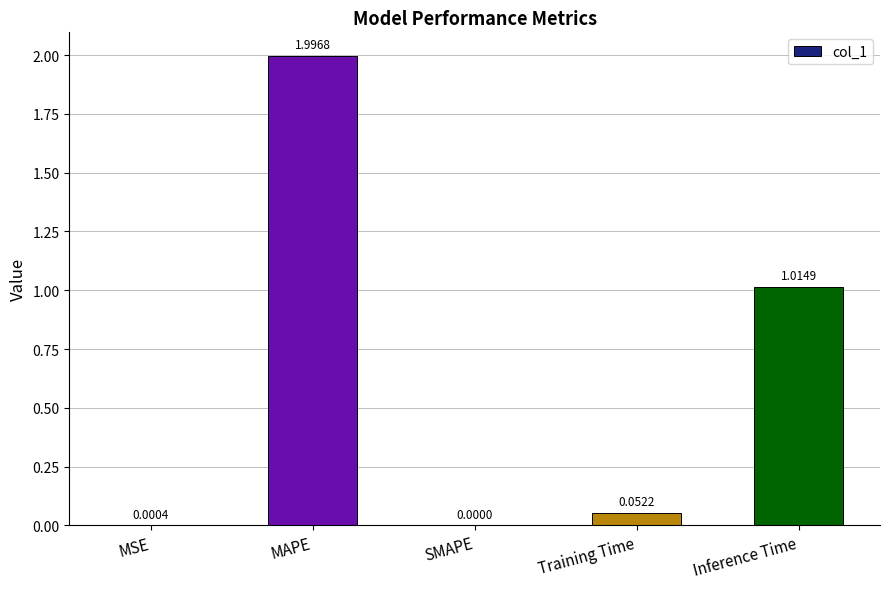

True or false: the data shows 0.0 at SMAPE.

True